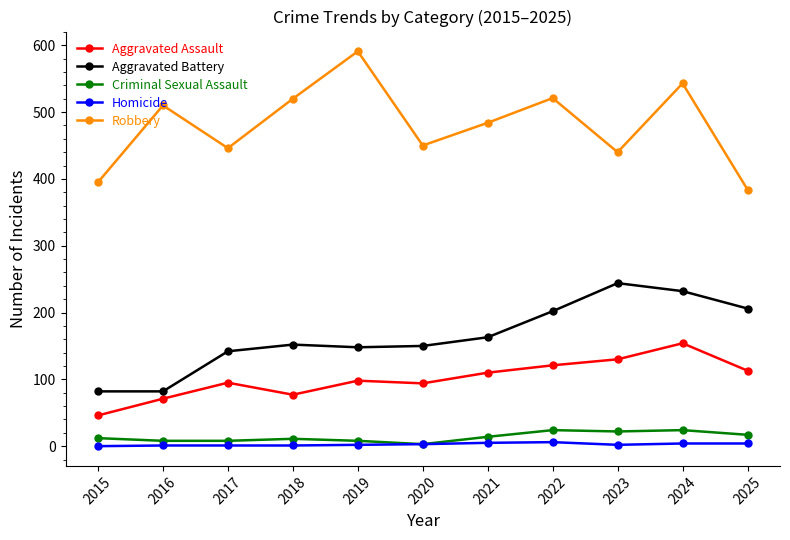

True or false: Aggravated Assault has a value of 190 at 2023.

False